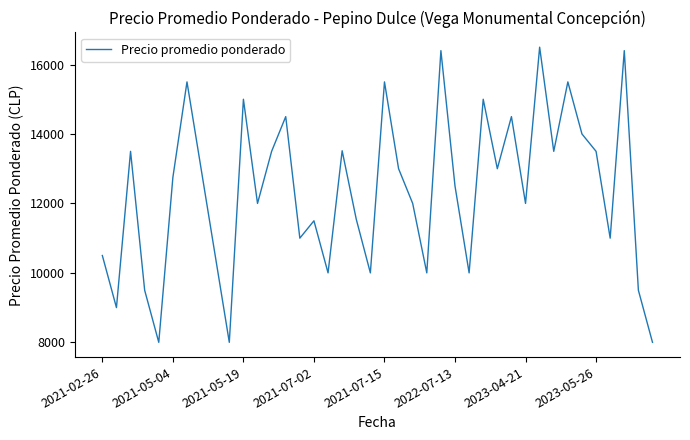

What is the difference between the maximum and minimum values?

8500